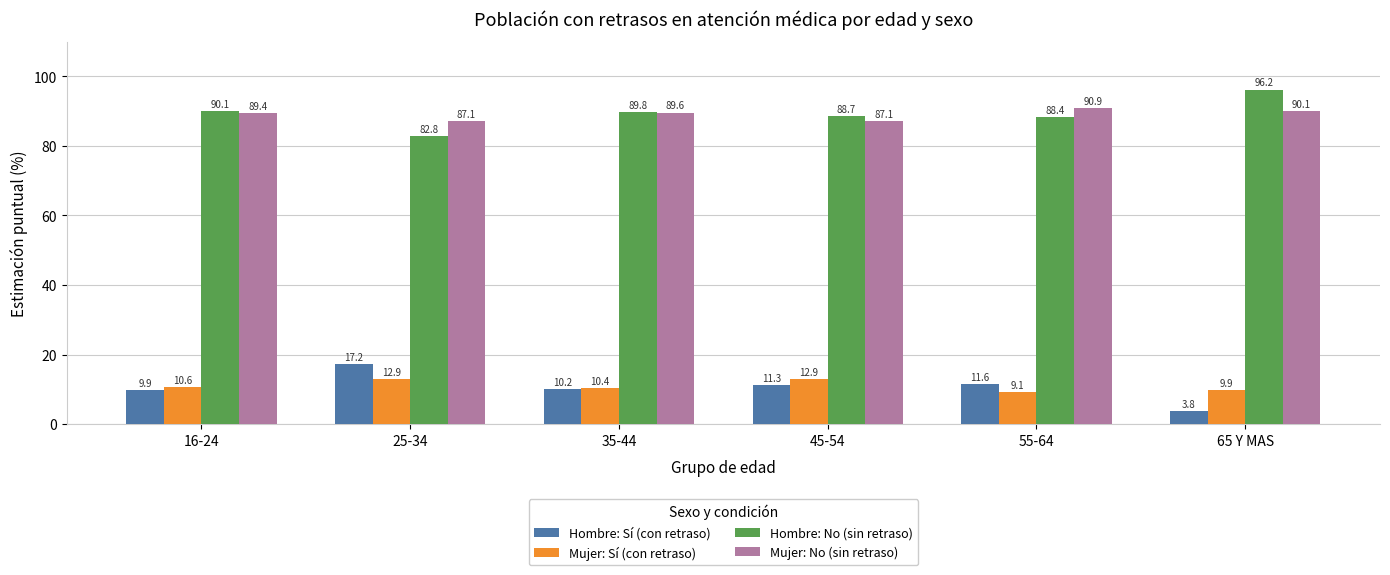

Reading left to right, extract all data points from this chart.

Hombre: Sí (con retraso): 16-24=9.9	25-34=17.2	35-44=10.2	45-54=11.3	55-64=11.6	65 Y MAS=3.8
Mujer: Sí (con retraso): 16-24=10.6	25-34=12.9	35-44=10.4	45-54=12.9	55-64=9.1	65 Y MAS=9.9
Hombre: No (sin retraso): 16-24=90.1	25-34=82.8	35-44=89.8	45-54=88.7	55-64=88.4	65 Y MAS=96.2
Mujer: No (sin retraso): 16-24=89.4	25-34=87.1	35-44=89.6	45-54=87.1	55-64=90.9	65 Y MAS=90.1